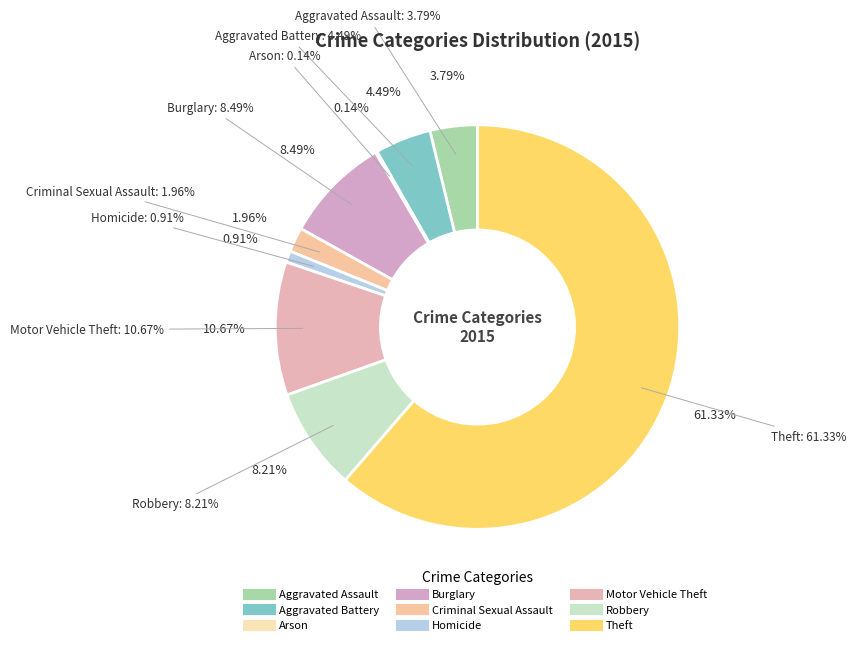

How many segments does this pie chart have?

9